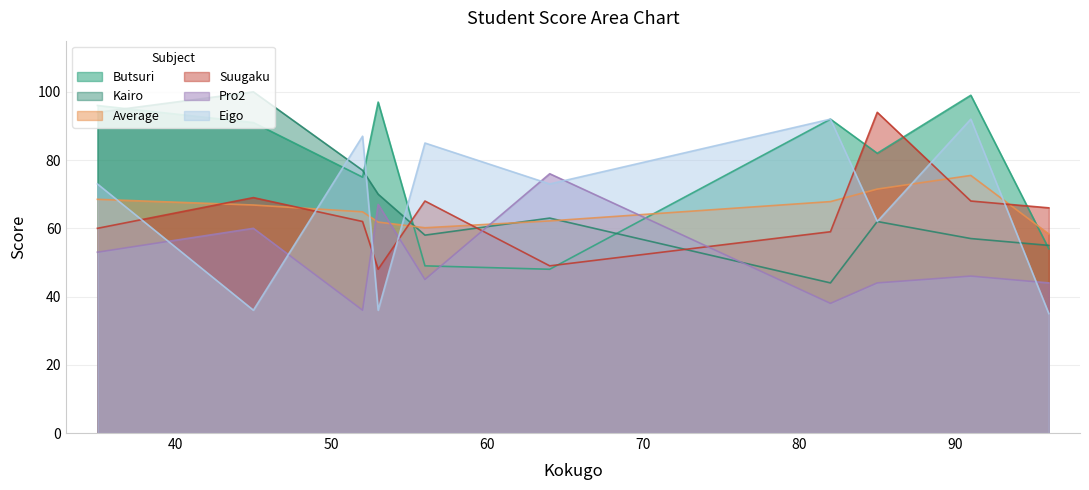

The value of Suugaku at 45 is 69.0. True or false?

True